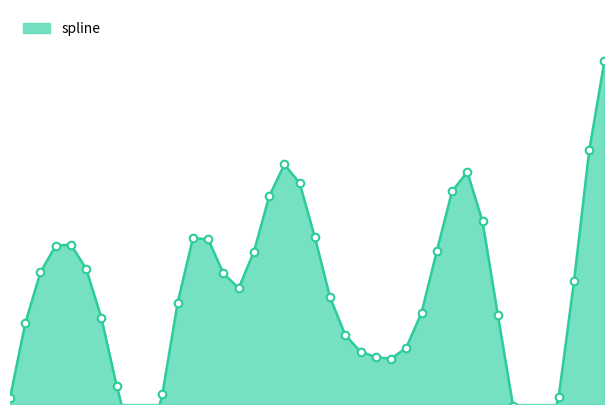

Which has a higher value, 20 or 11?

20